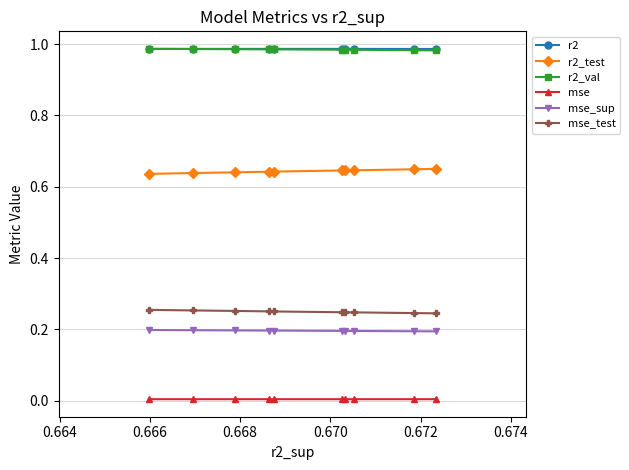

What is the difference between the highest and lowest values at 0.666?

1.0